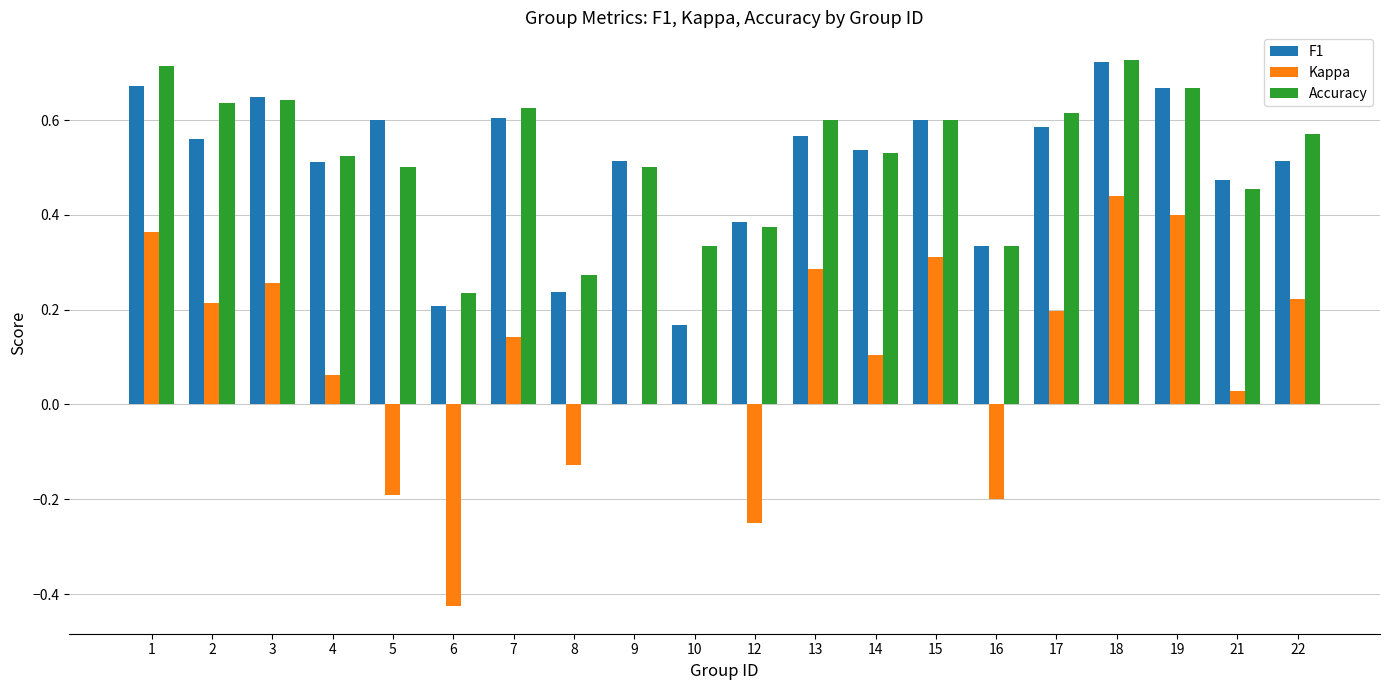

At which label does Kappa reach its peak?

18